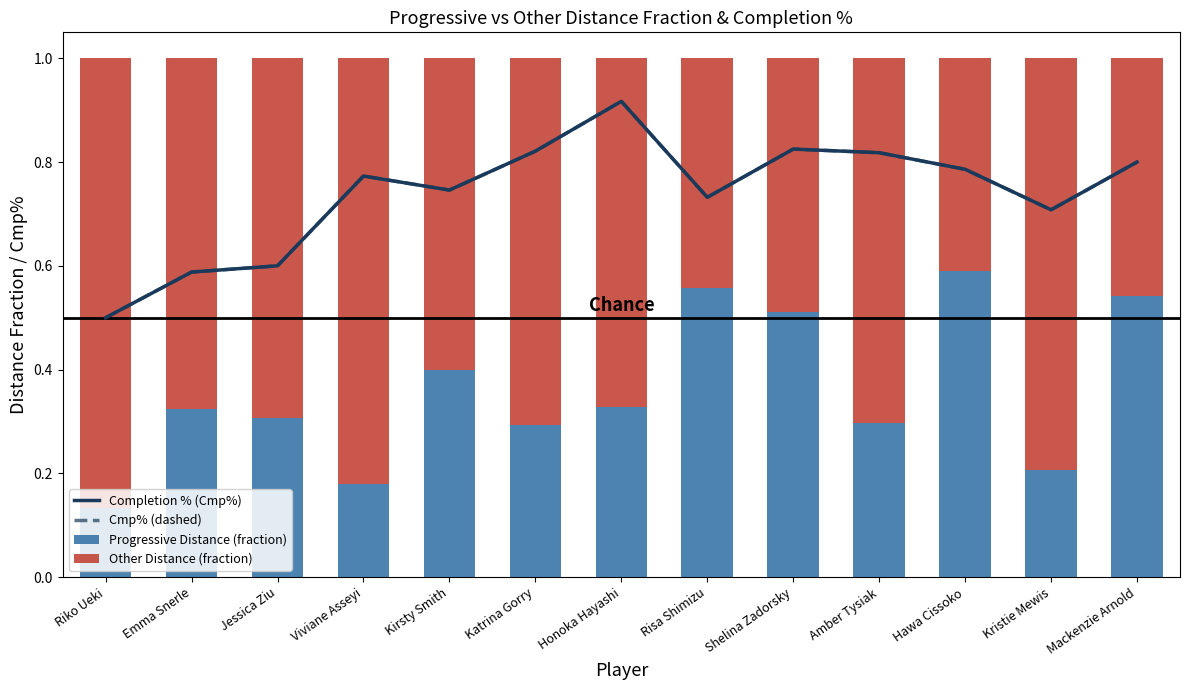

How many groups of bars are there?

13